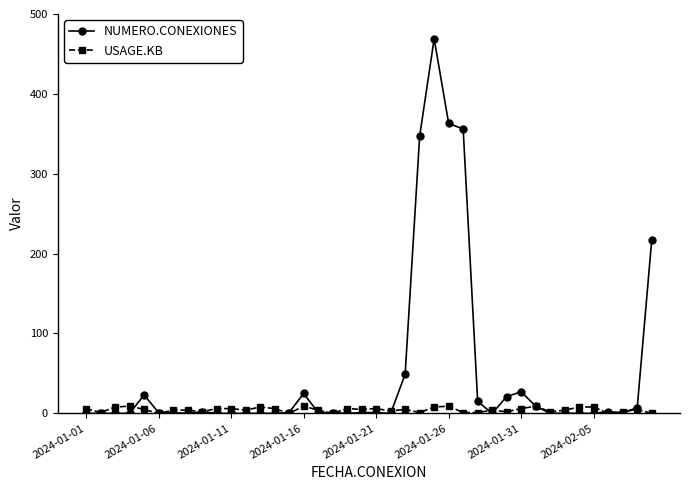

How many lines are shown in the chart?

2